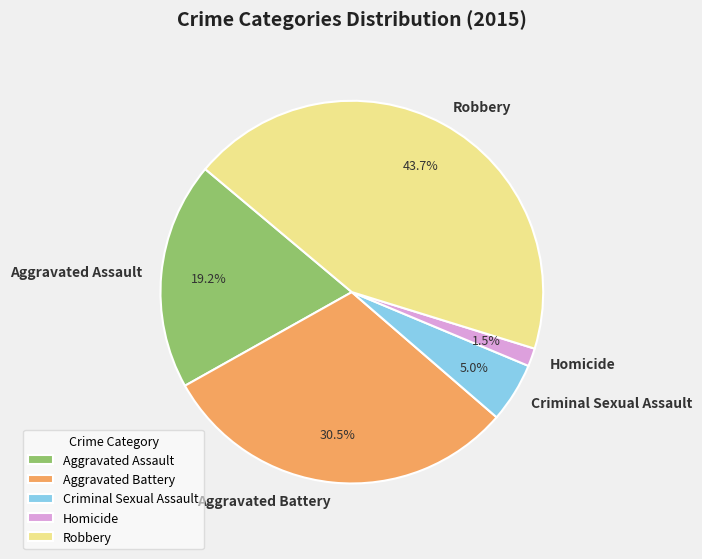

Approximately how many times larger is the value at Criminal Sexual Assault compared to Homicide?

3.3